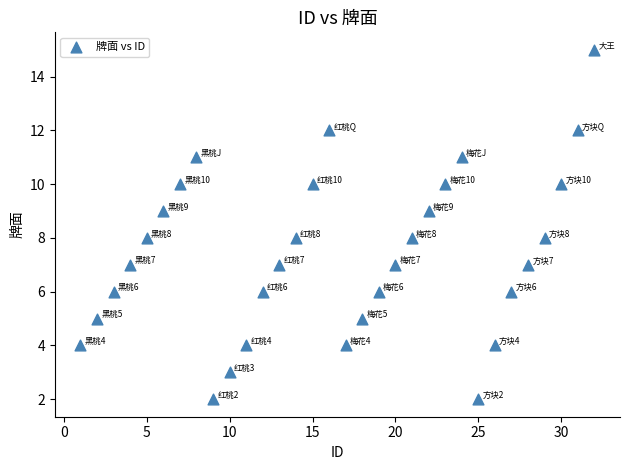

What is the range of X values (max minus min)?

31